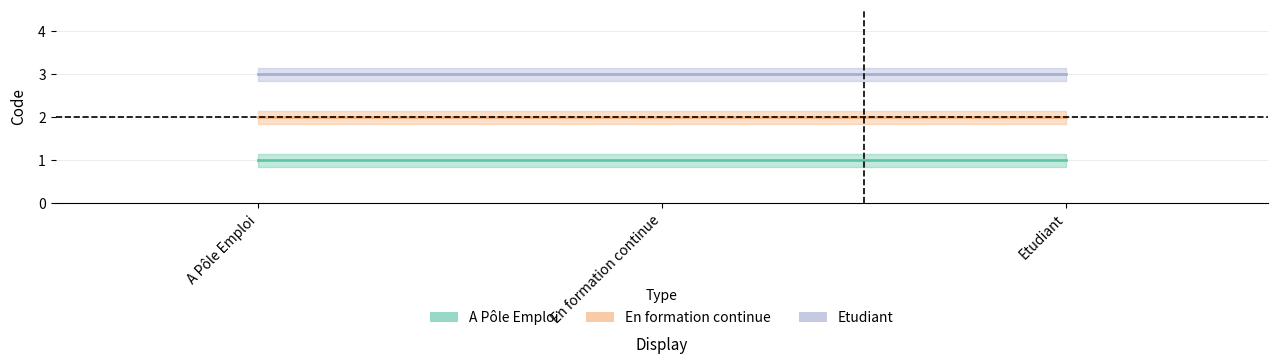

What is the total value across all series at A Pôle Emploi?

6